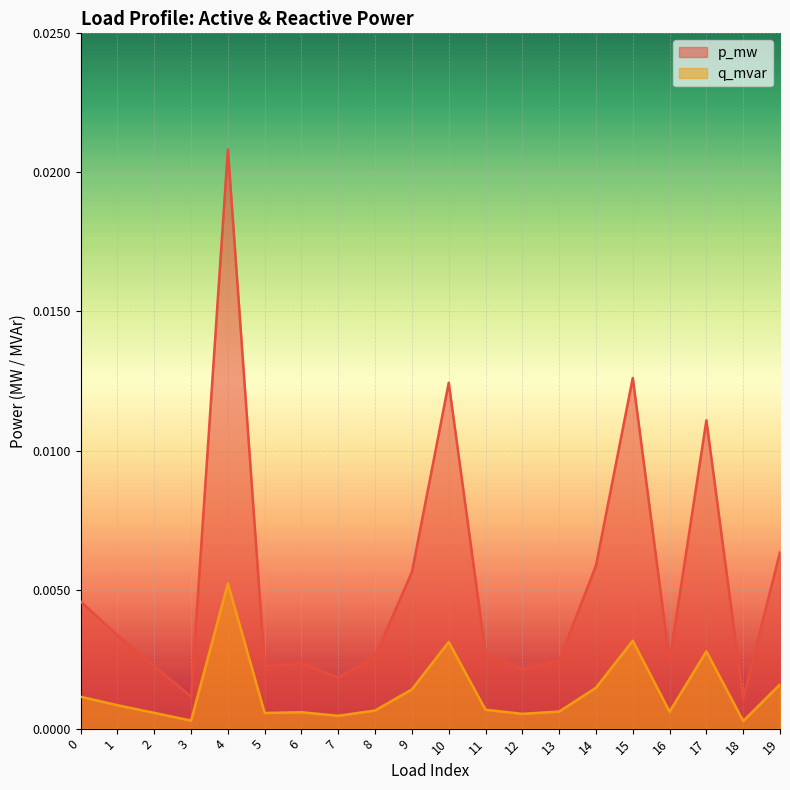

True or false: q_mvar and p_mw intersect in this chart.

False